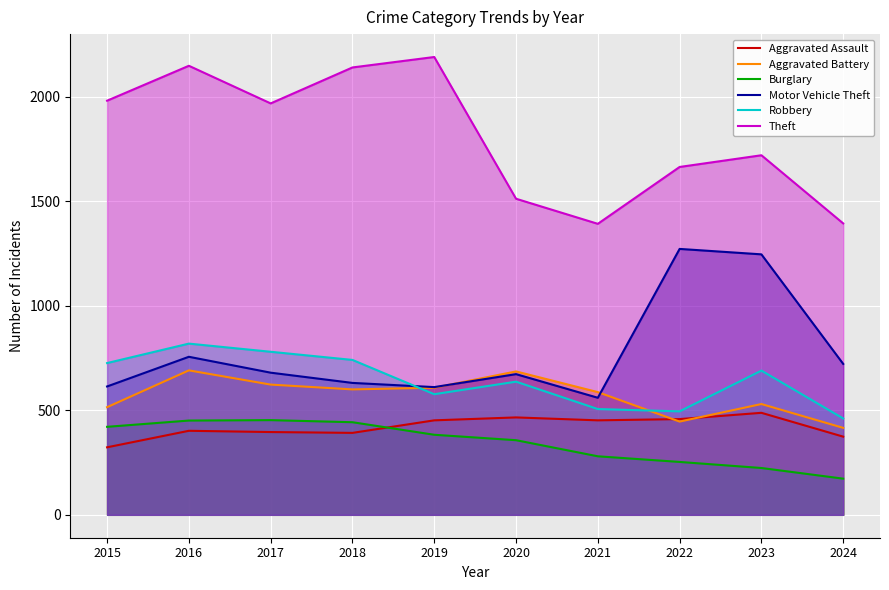

How many distinct data groups are displayed?

6